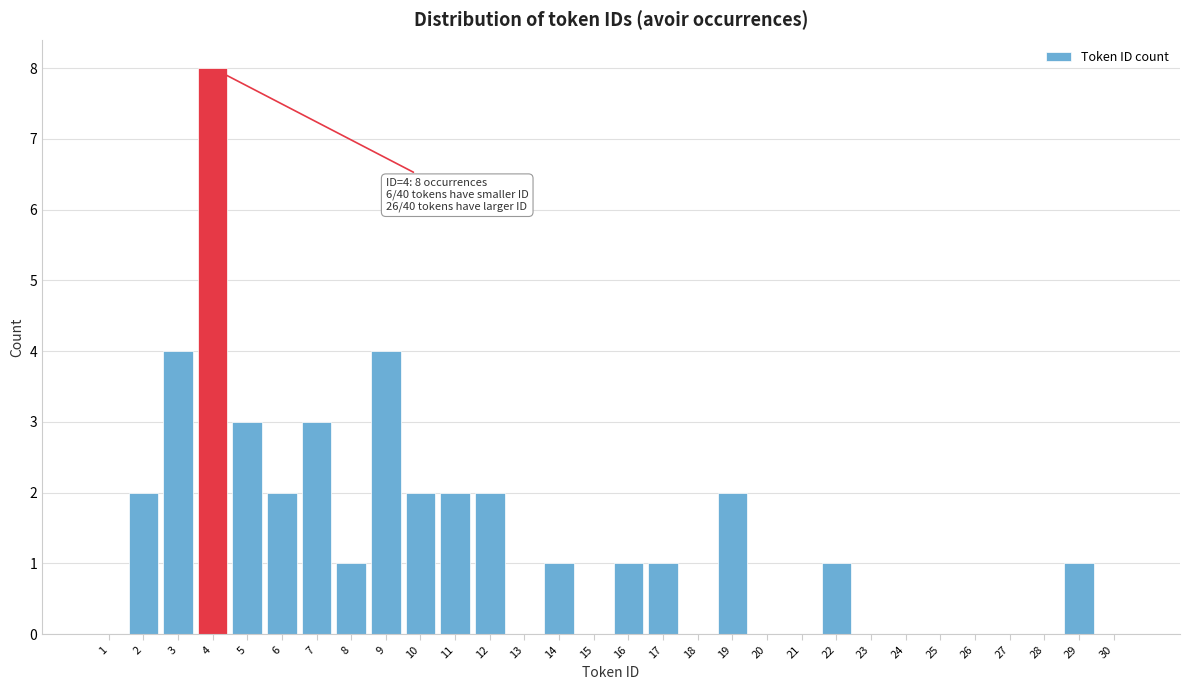

Reading left to right, transcribe all the data shown in this chart.

1=0	2=2	3=4	4=8	5=3	6=2	7=3	8=1	9=4	10=2	11=2	12=2	13=0	14=1	15=0	16=1	17=1	18=0	19=2	20=0	21=0	22=1	23=0	24=0	25=0	26=0	27=0	28=0	29=1	30=0